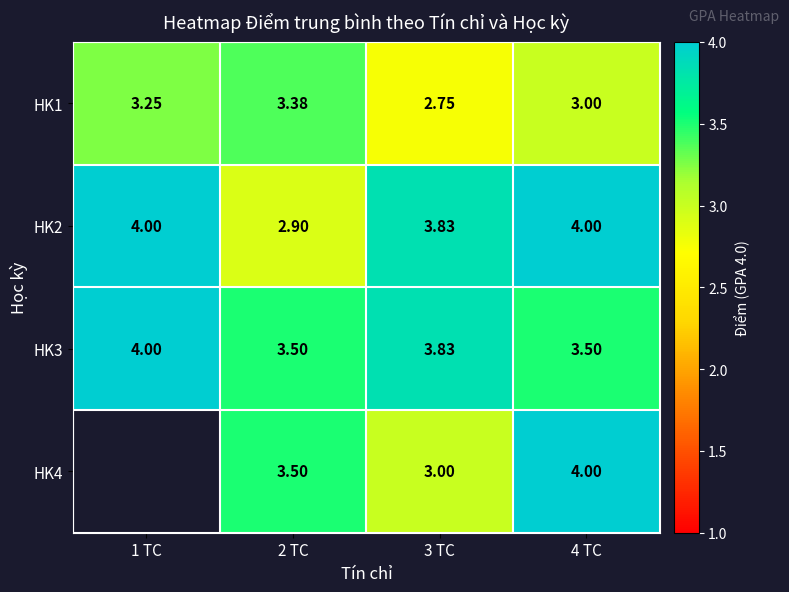

The HK1 series shows 5.2 at 1 TC. True or false?

False